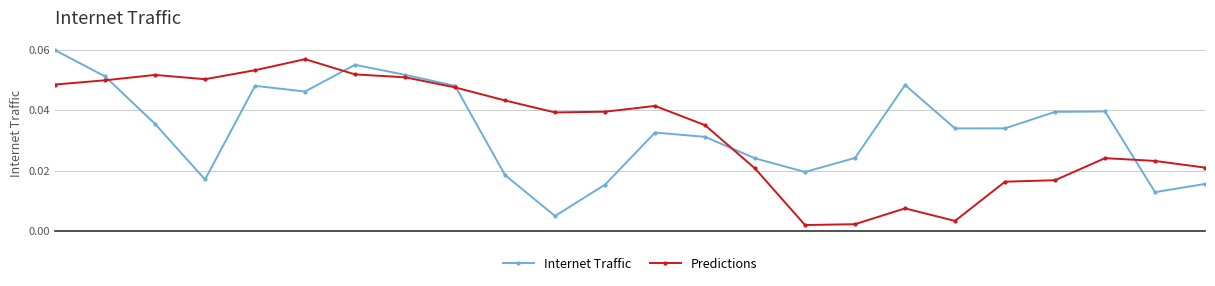

Rank the series by their maximum value, from highest to lowest.

Internet Traffic, Predictions